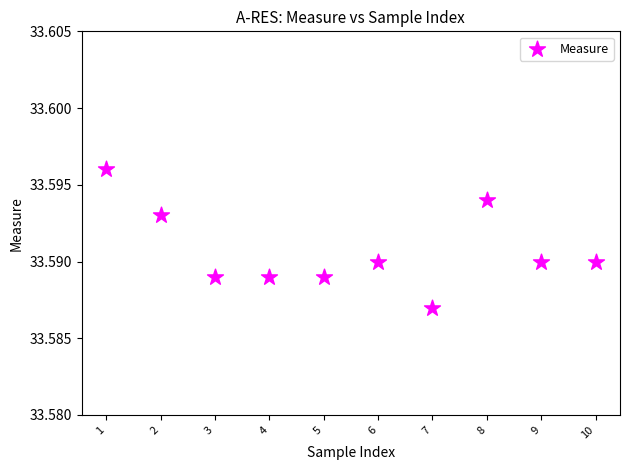

What is the range of X values (max minus min)?

9.0